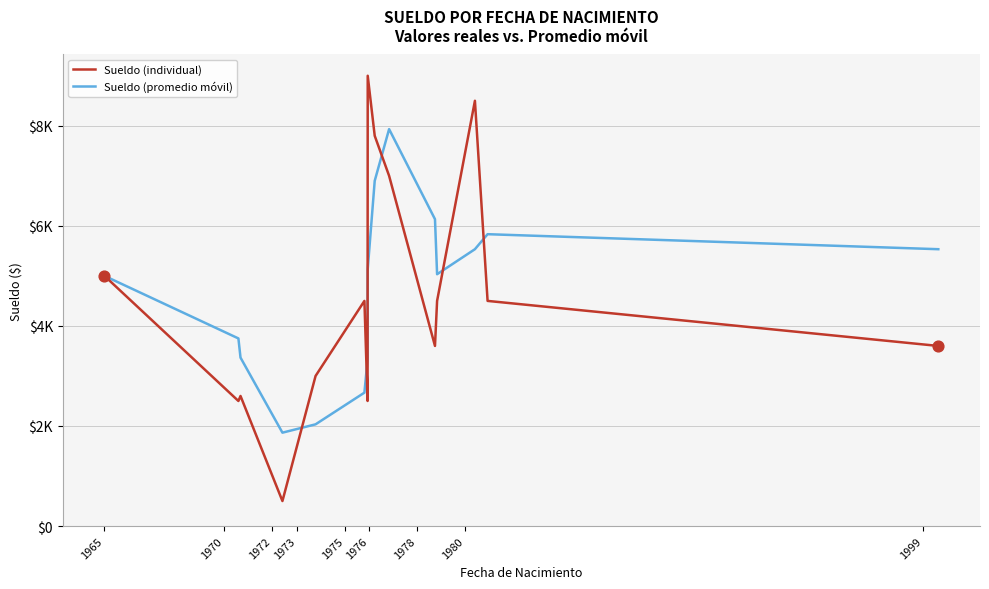

Which series contains the lowest Y value?

Sueldo (individual)